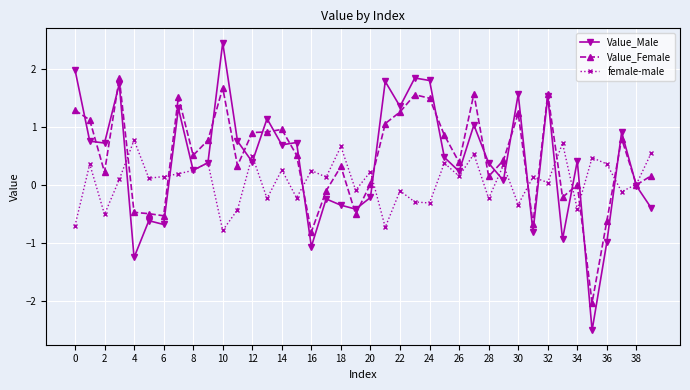

List the series in order of their peak value, highest first.

Value_Male, Value_Female, female-male